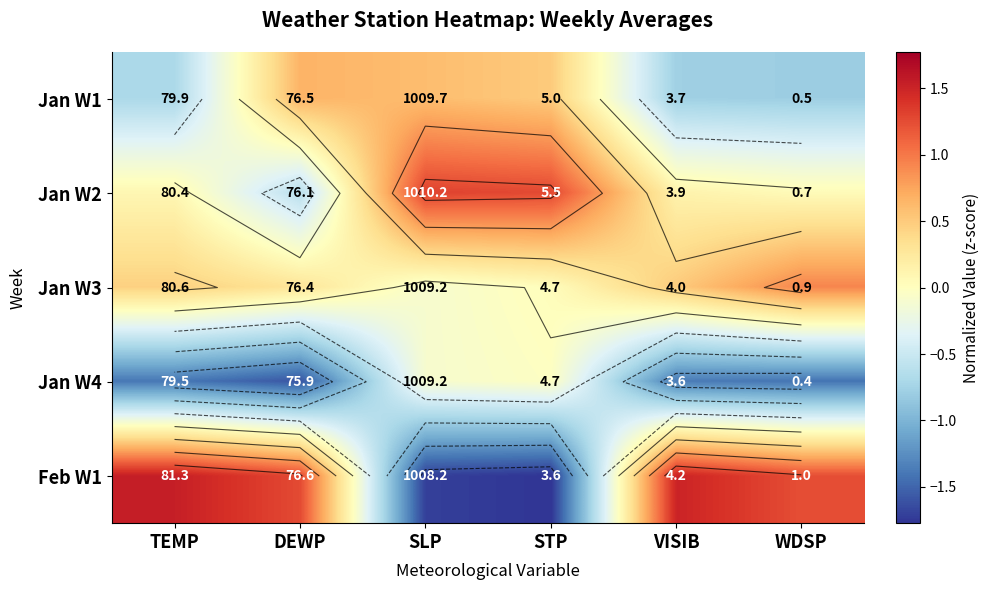

Which has a higher value, DEWP or STP?

DEWP